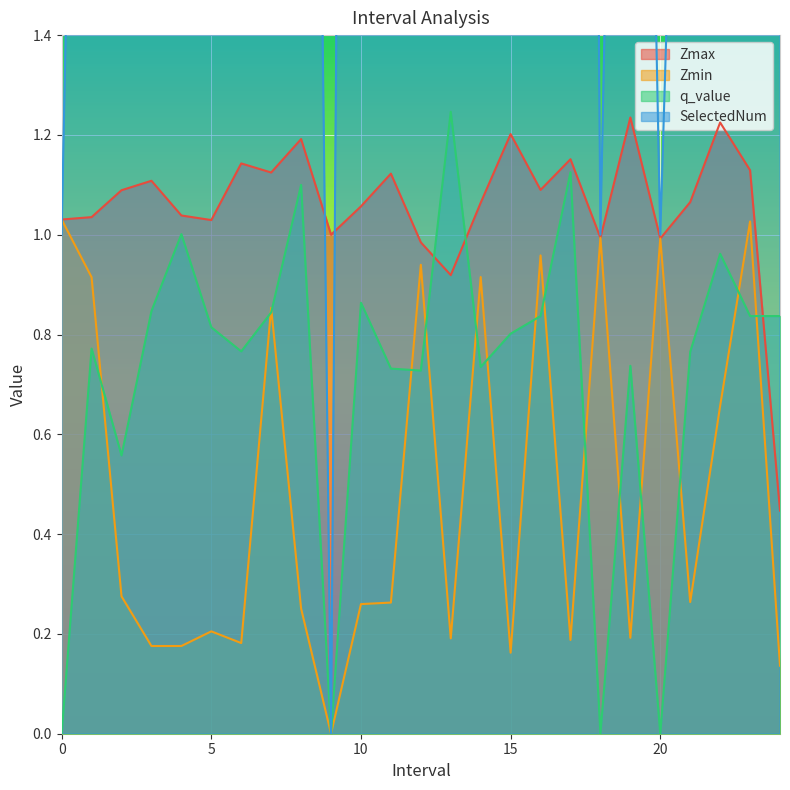

Reading left to right, list all the values displayed in this chart.

Zmax: 1.0	1.0	1.1	1.1	1.0	1.0	1.1	1.1	1.2	1.0	1.1	1.1	1.0	0.9	1.1	1.2	1.1	1.2	1.0	1.2	1.0	1.1	1.2	1.1	0.4
Zmin: 1.0	0.9	0.3	0.2	0.2	0.2	0.2	0.9	0.3	0.0	0.3	0.3	0.9	0.2	0.9	0.2	1.0	0.2	1.0	0.2	1.0	0.3	0.7	1.0	0.1
q_value: 0.0	0.8	0.6	0.8	1.0	0.8	0.8	0.8	1.1	0.0	0.9	0.7	0.7	1.2	0.7	0.8	0.8	1.1	0.0	0.7	0.0	0.8	1.0	0.8	0.8
SelectedNum: 1.0	4.0	7.0	6.0	8.0	6.0	5.0	3.0	5.0	0.0	8.0	4.0	3.0	5.0	5.0	4.0	2.0	9.0	1.0	4.0	1.0	3.0	4.0	2.0	2.0